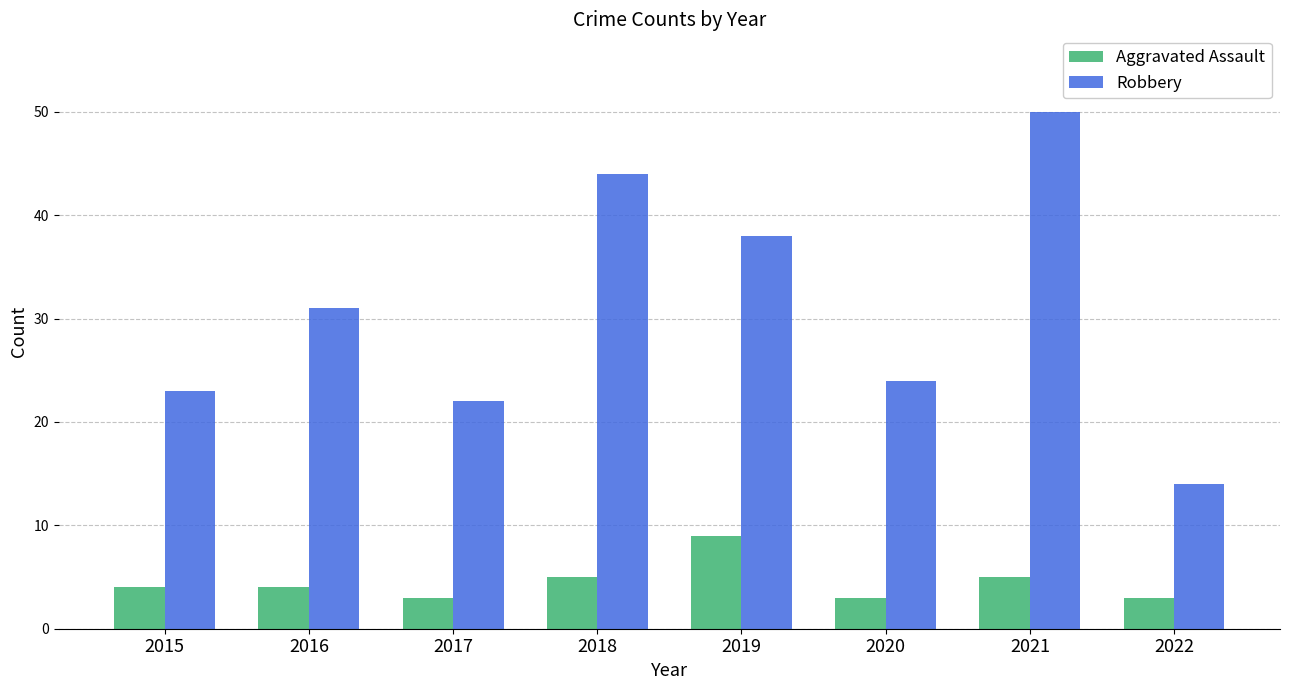

The value of Robbery at 2017 is 22. True or false?

True